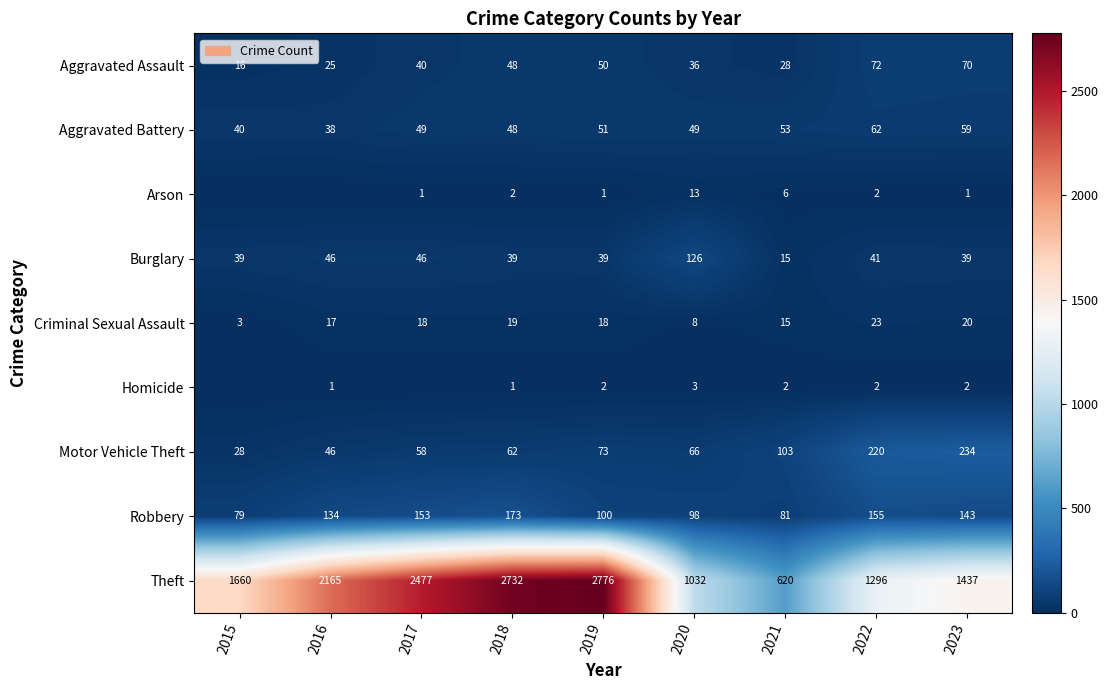

Which category has the lowest value across all series?

2015